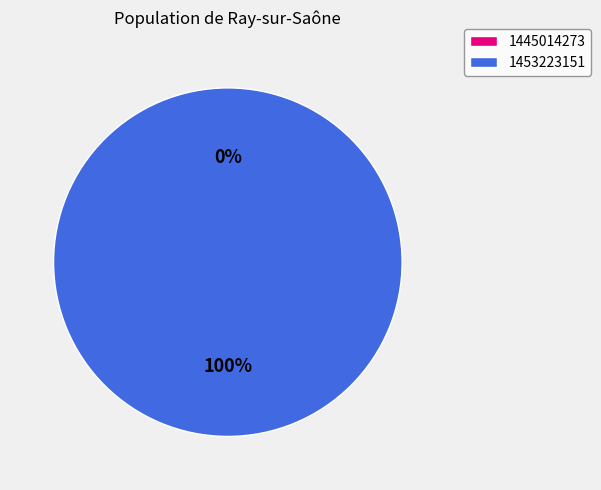

To the nearest percent, what is the combined percentage of 1445014273 and 1453223151?

100%